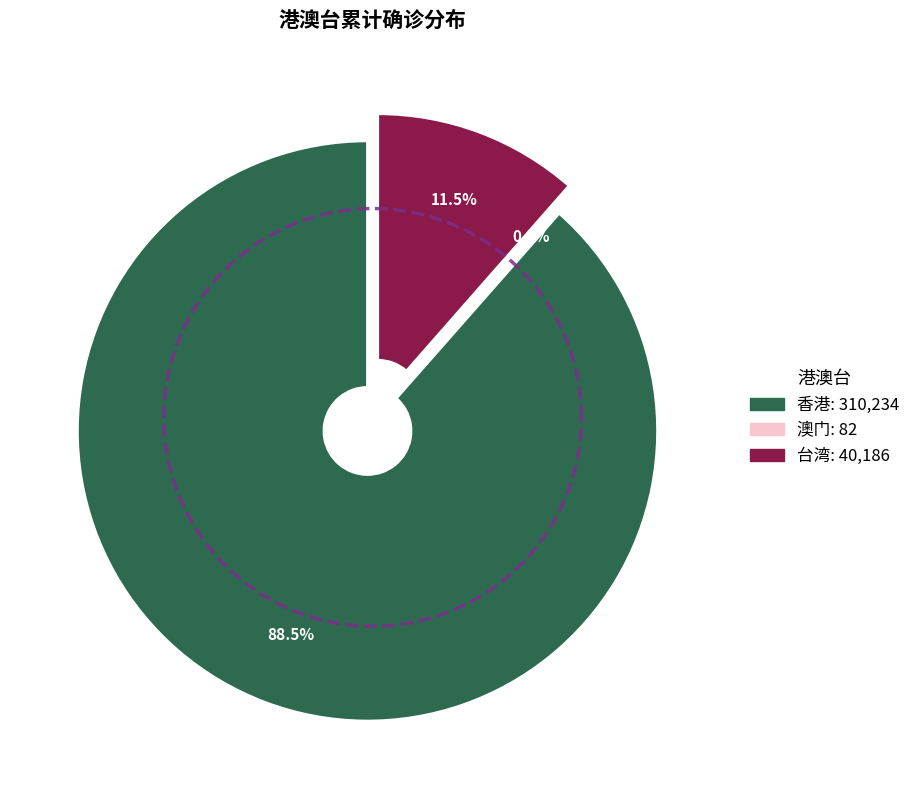

Which slice is the largest?

香港